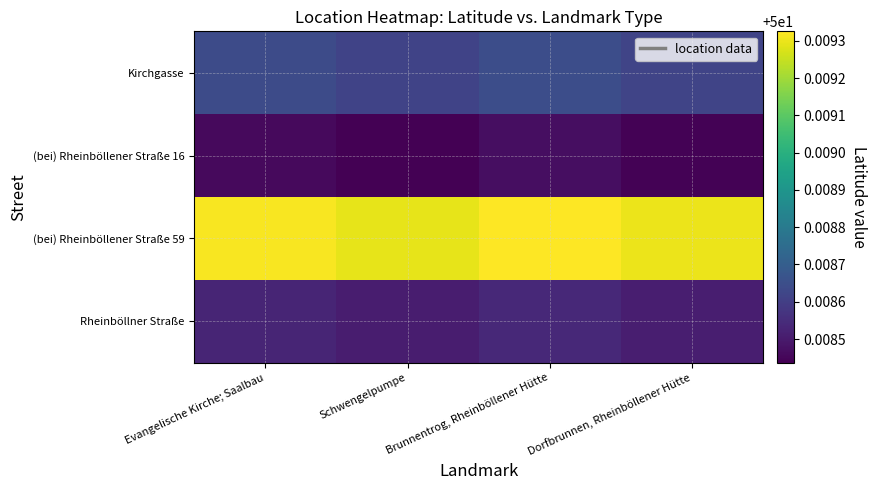

Reading right to left, transcribe all the data shown in this chart.

Kirchgasse: Dorfbrunnen, Rheinböllener Hütte=50.0	Brunnentrog, Rheinböllener Hütte=50.0	Schwengelpumpe=50.0	Evangelische Kirche; Saalbau=50.0
(bei) Rheinböllener Straße 16: Dorfbrunnen, Rheinböllener Hütte=50.0	Brunnentrog, Rheinböllener Hütte=50.0	Schwengelpumpe=50.0	Evangelische Kirche; Saalbau=50.0
(bei) Rheinböllener Straße 59: Dorfbrunnen, Rheinböllener Hütte=50.0	Brunnentrog, Rheinböllener Hütte=50.0	Schwengelpumpe=50.0	Evangelische Kirche; Saalbau=50.0
Rheinböllner Straße: Dorfbrunnen, Rheinböllener Hütte=50.0	Brunnentrog, Rheinböllener Hütte=50.0	Schwengelpumpe=50.0	Evangelische Kirche; Saalbau=50.0